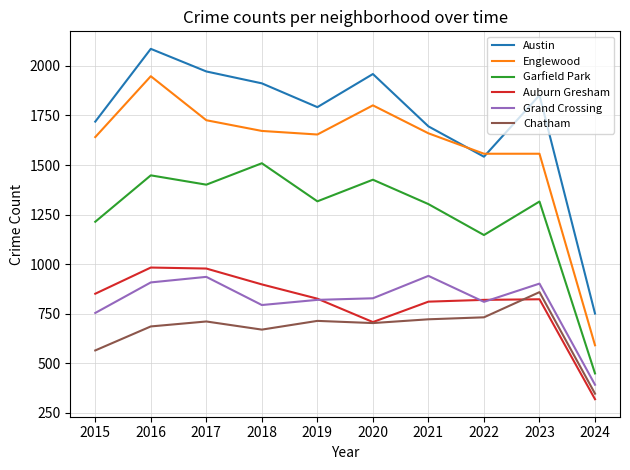

Which series has the widest spread of values?

Englewood